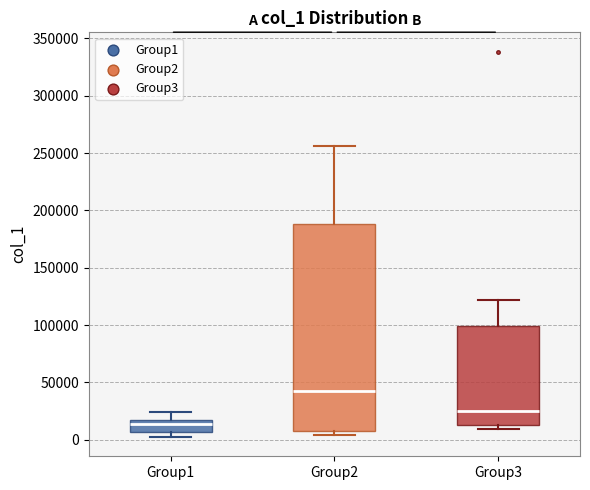

Which box's median line is the highest?

Group2